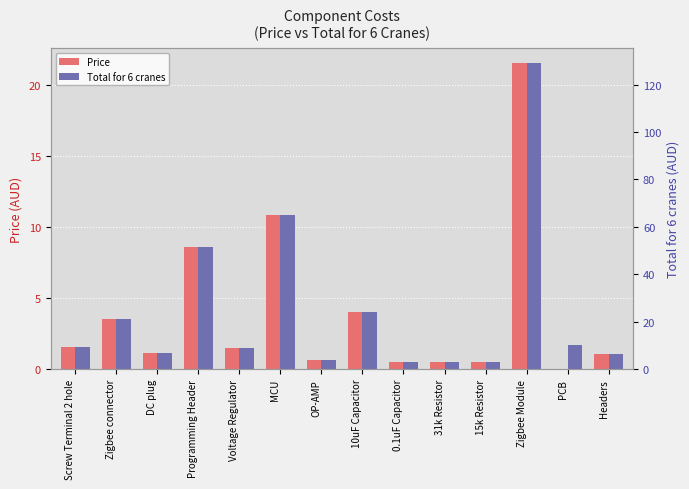

Which label corresponds to the smallest value in the chart?

PCB